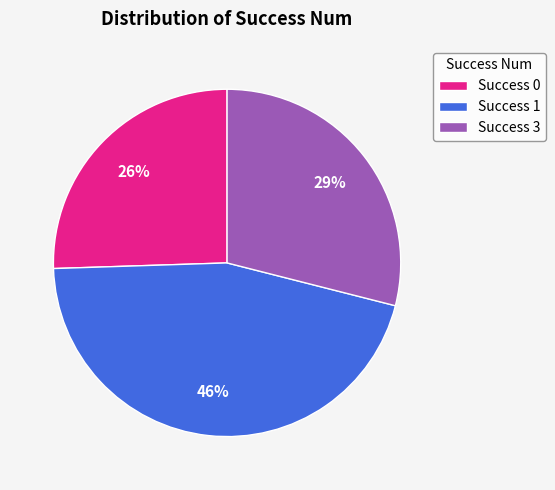

Between Success 1 and Success 0, which is larger?

Success 1